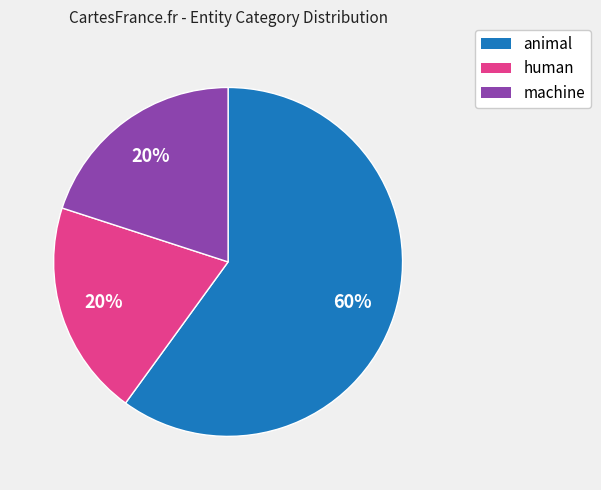

Does any single category account for the majority?

Yes